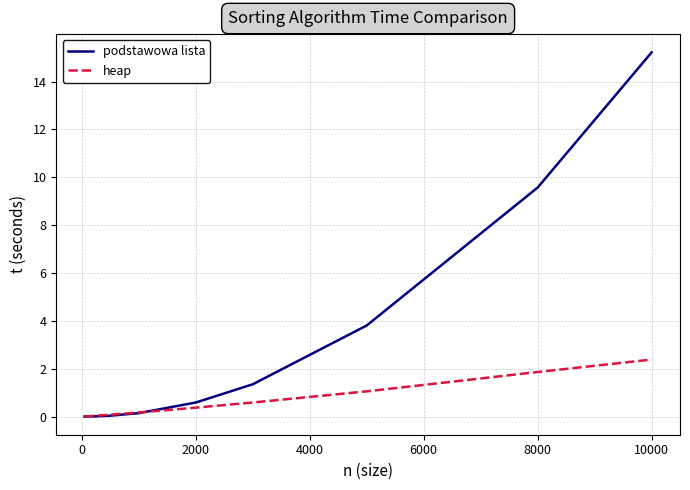

Which series has the largest total across all categories?

podstawowa lista